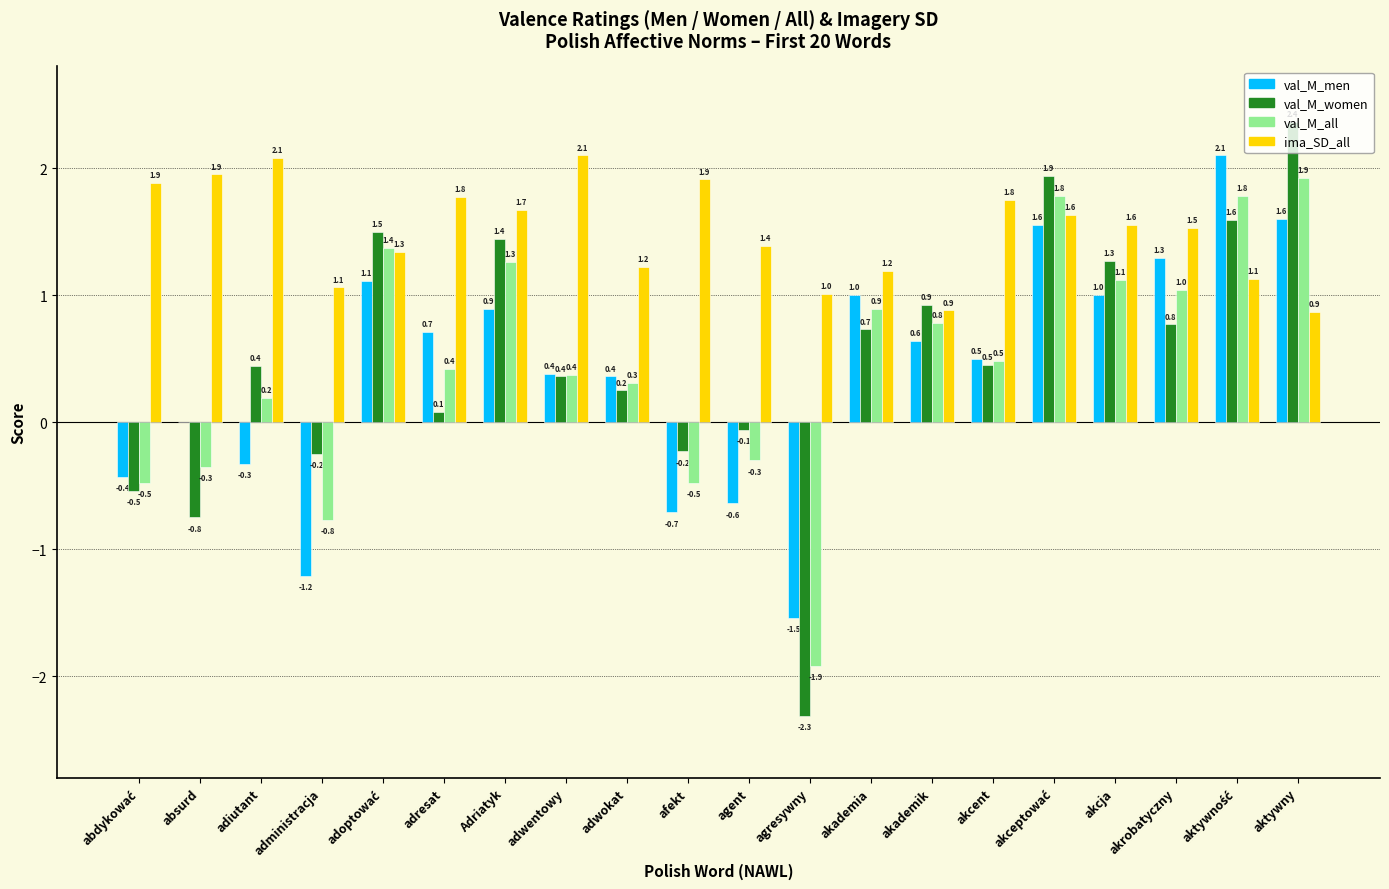

How many groups of bars are there?

20